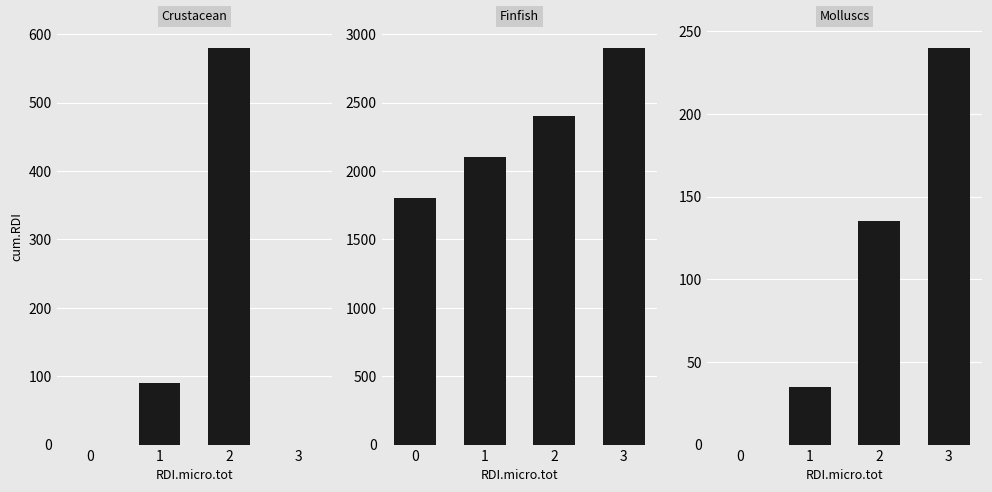

Between 3 and 0, which is larger?

3